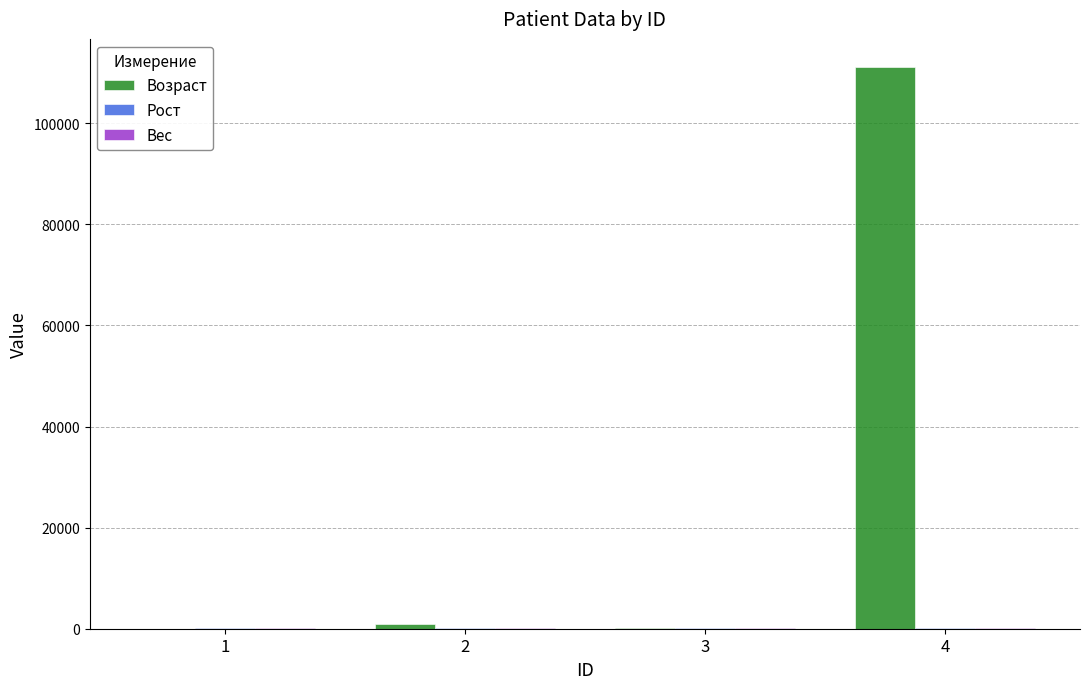

Which series has the largest range (max minus min)?

Возраст